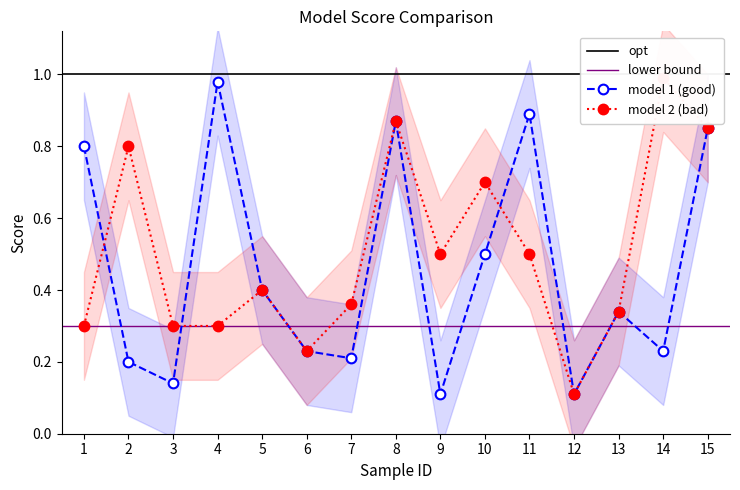

Which series has the largest range (max minus min)?

model 2 (bad)